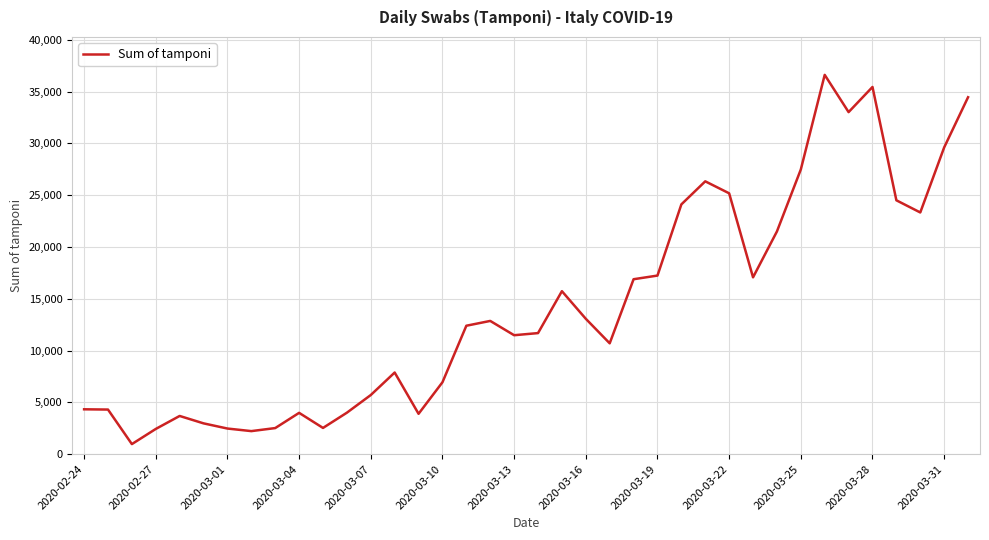

How many series are shown in this chart?

1